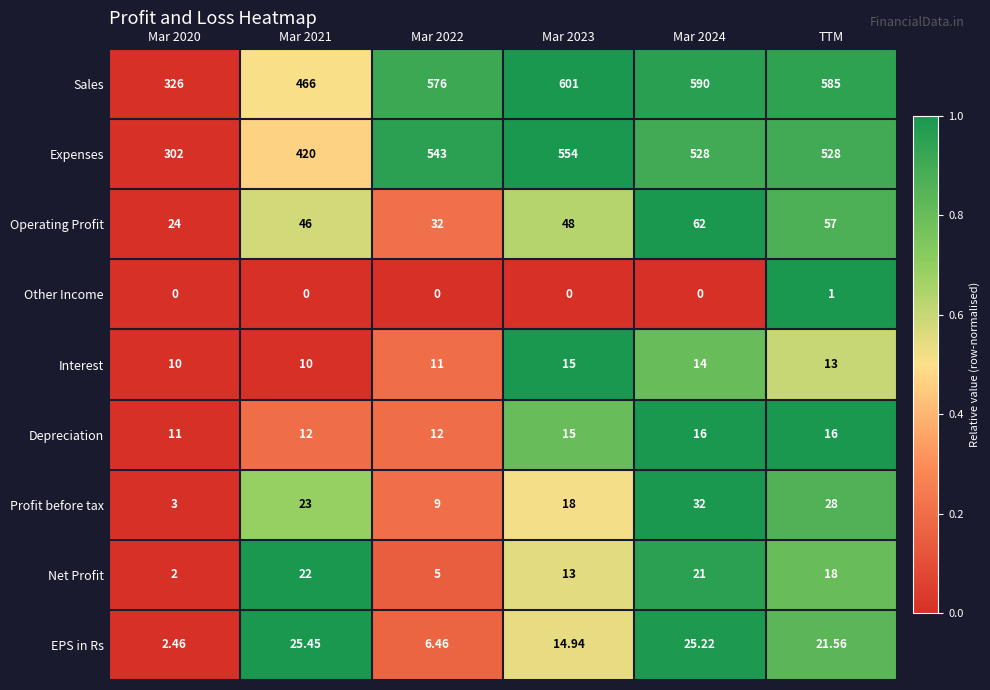

What is the total value across all series at Mar 2024?

1288.2